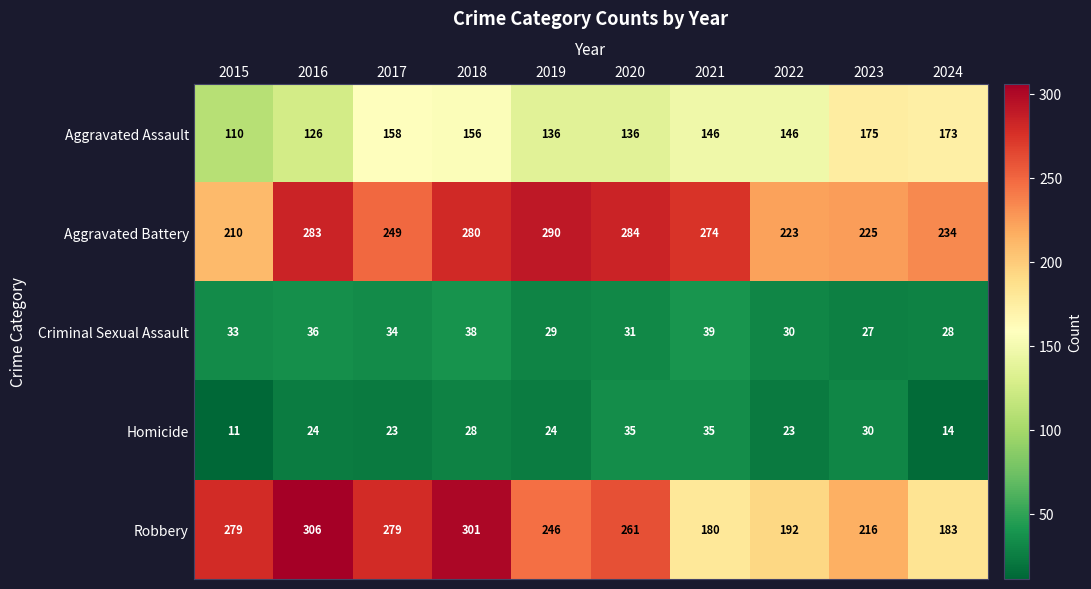

What is the spread (max minus min) of values at 2021?

239